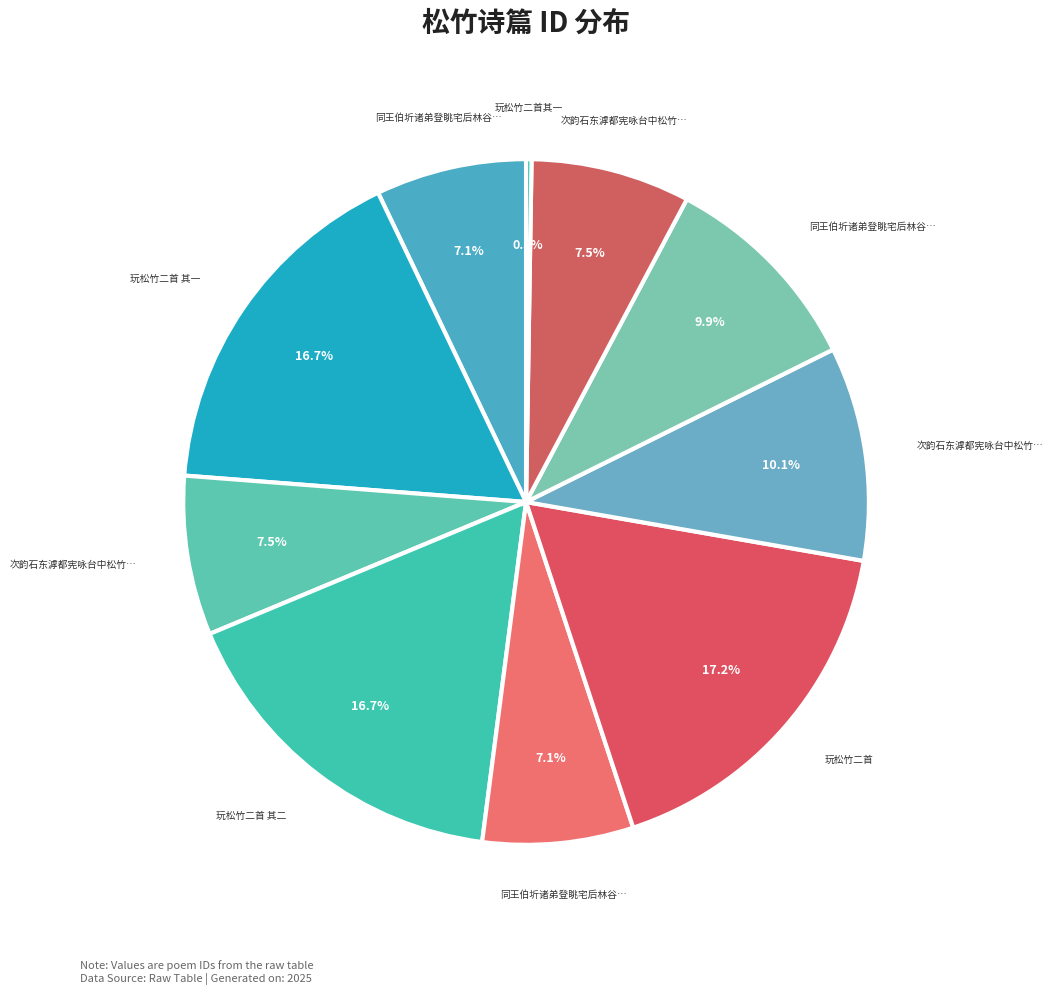

Is there any slice that represents more than half of the pie?

No